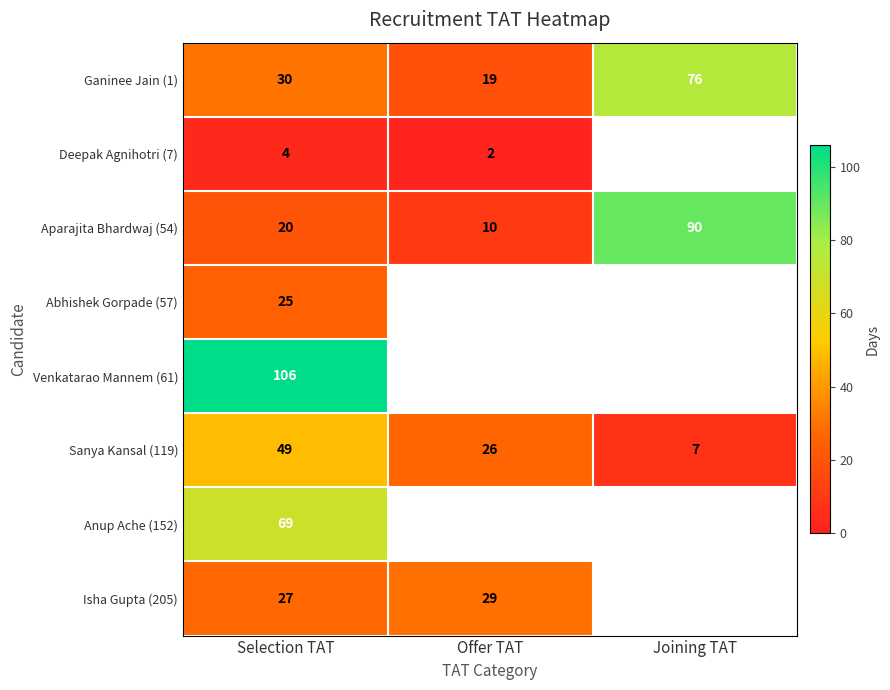

The Deepak Agnihotri (7) series shows 2 at Offer TAT. True or false?

True